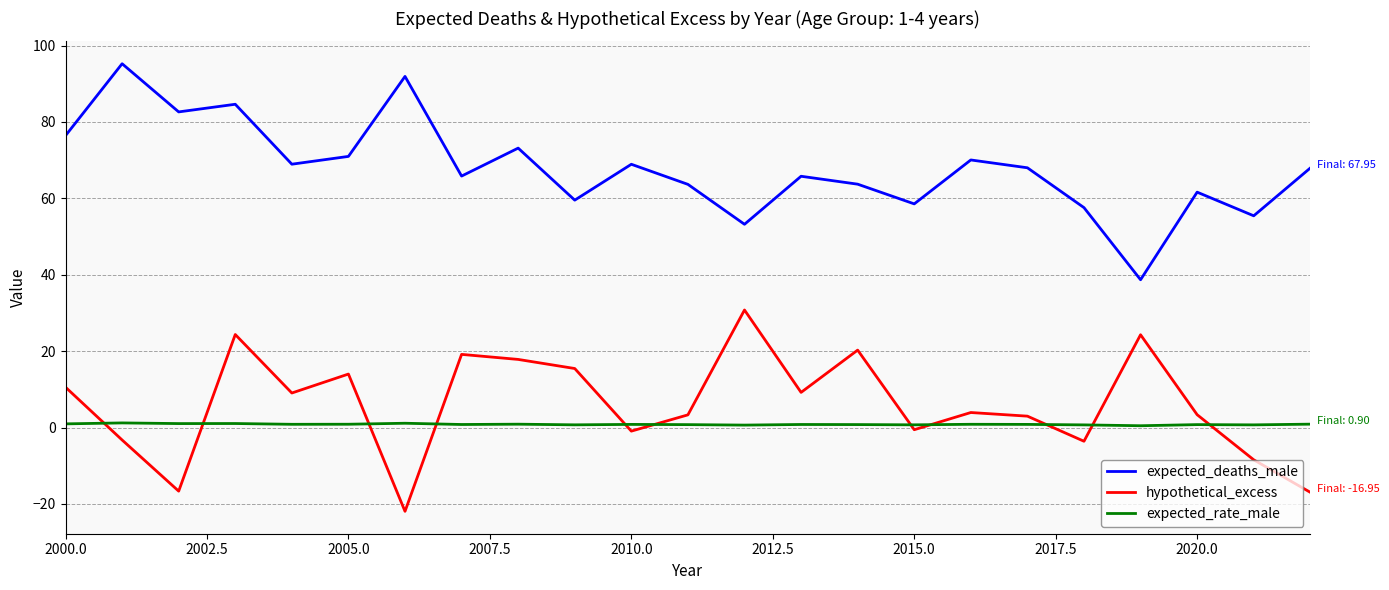

Rank the series by their maximum value, from lowest to highest.

expected_rate_male, hypothetical_excess, expected_deaths_male